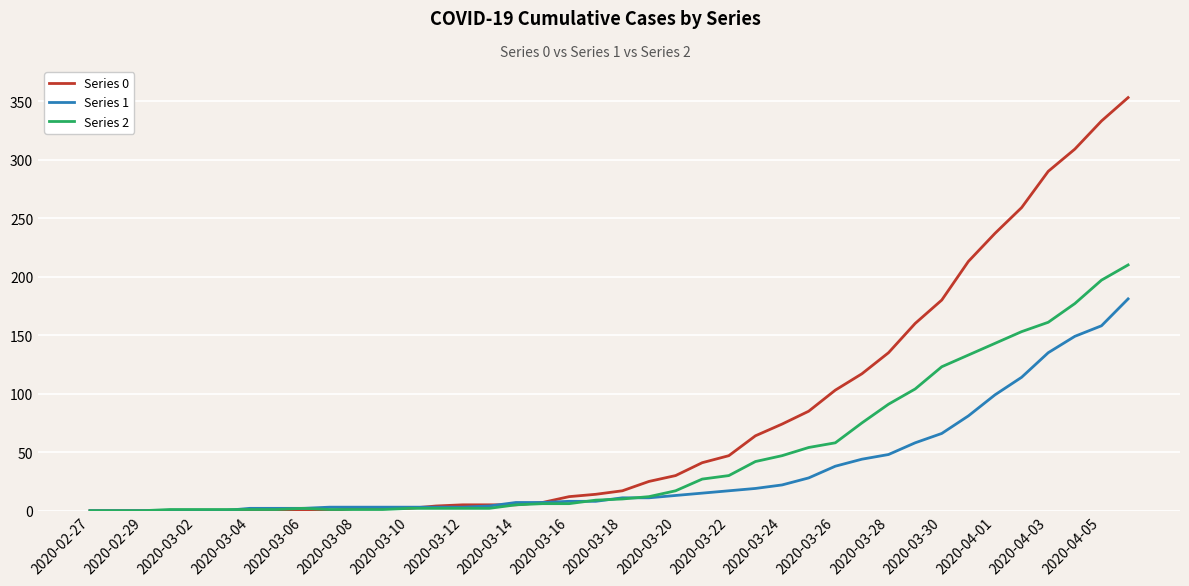

Which series has the widest spread of values?

Series 0